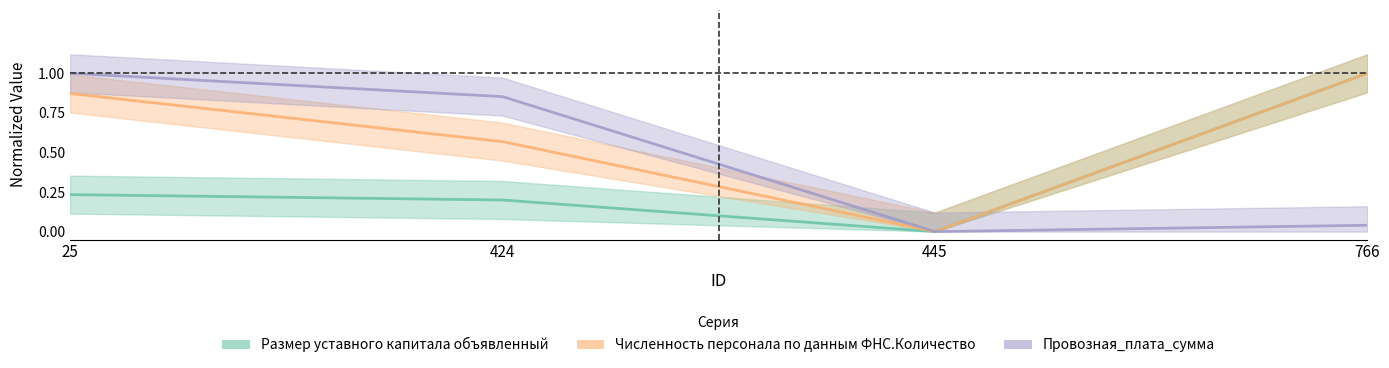

Which has a higher value, 766 or 445?

766